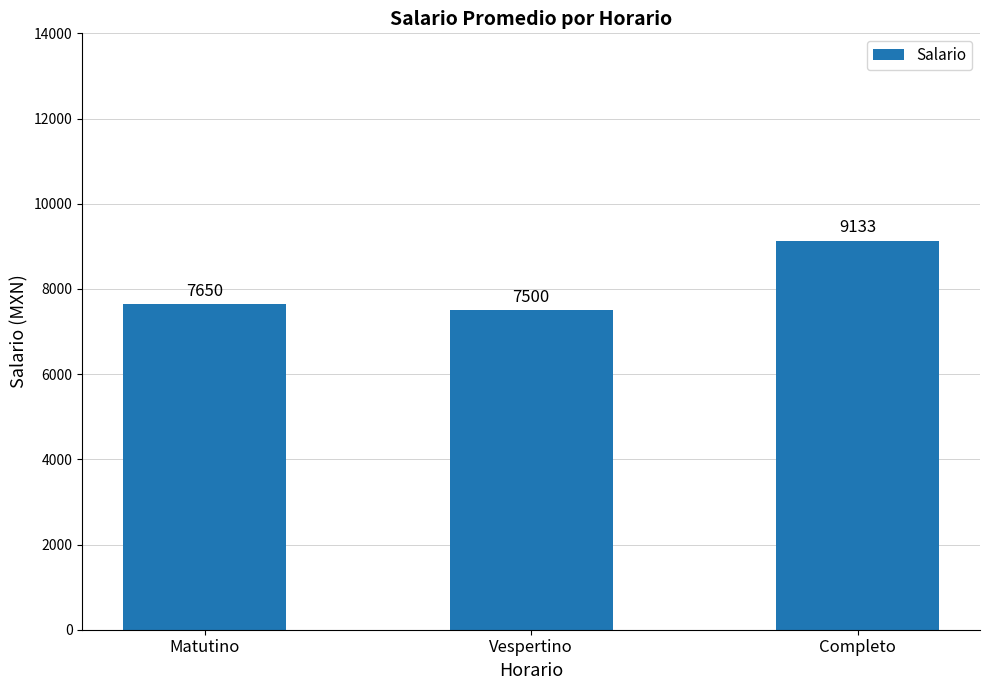

What is the greatest value displayed?

9133